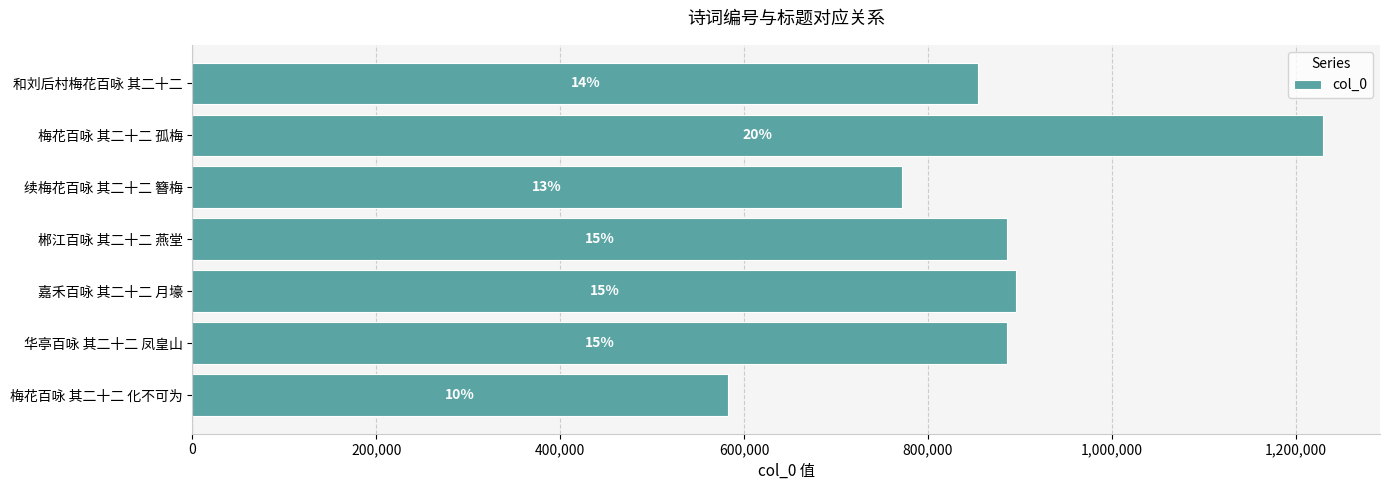

Are the bars horizontal?

Yes